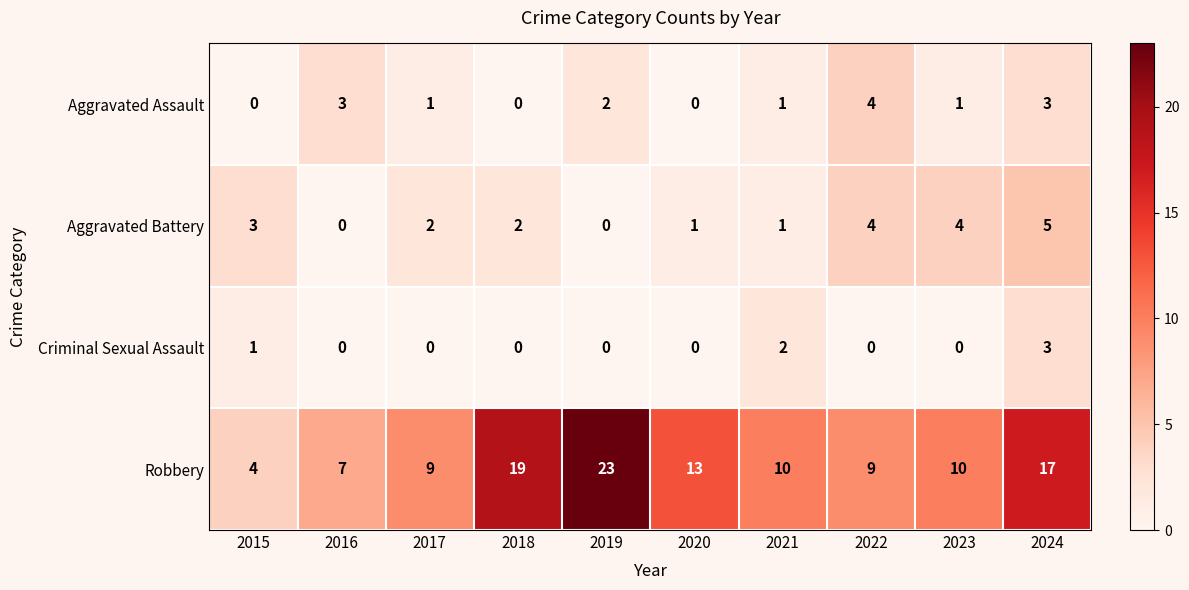

At which category is the sum across all series the highest?

2024